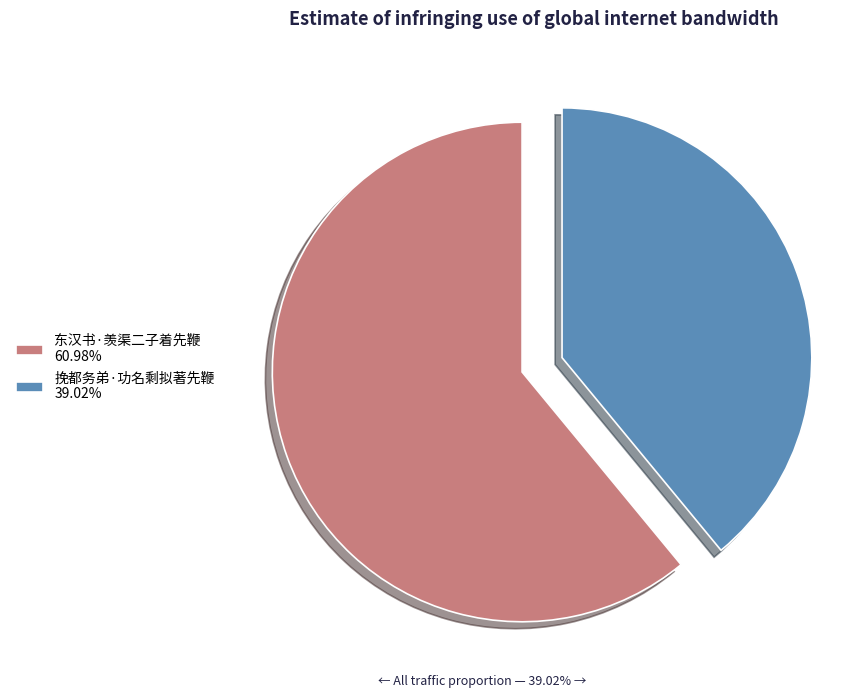

Does 挽都务弟·功名剩拟著先鞭 account for over 50% of the chart?

No